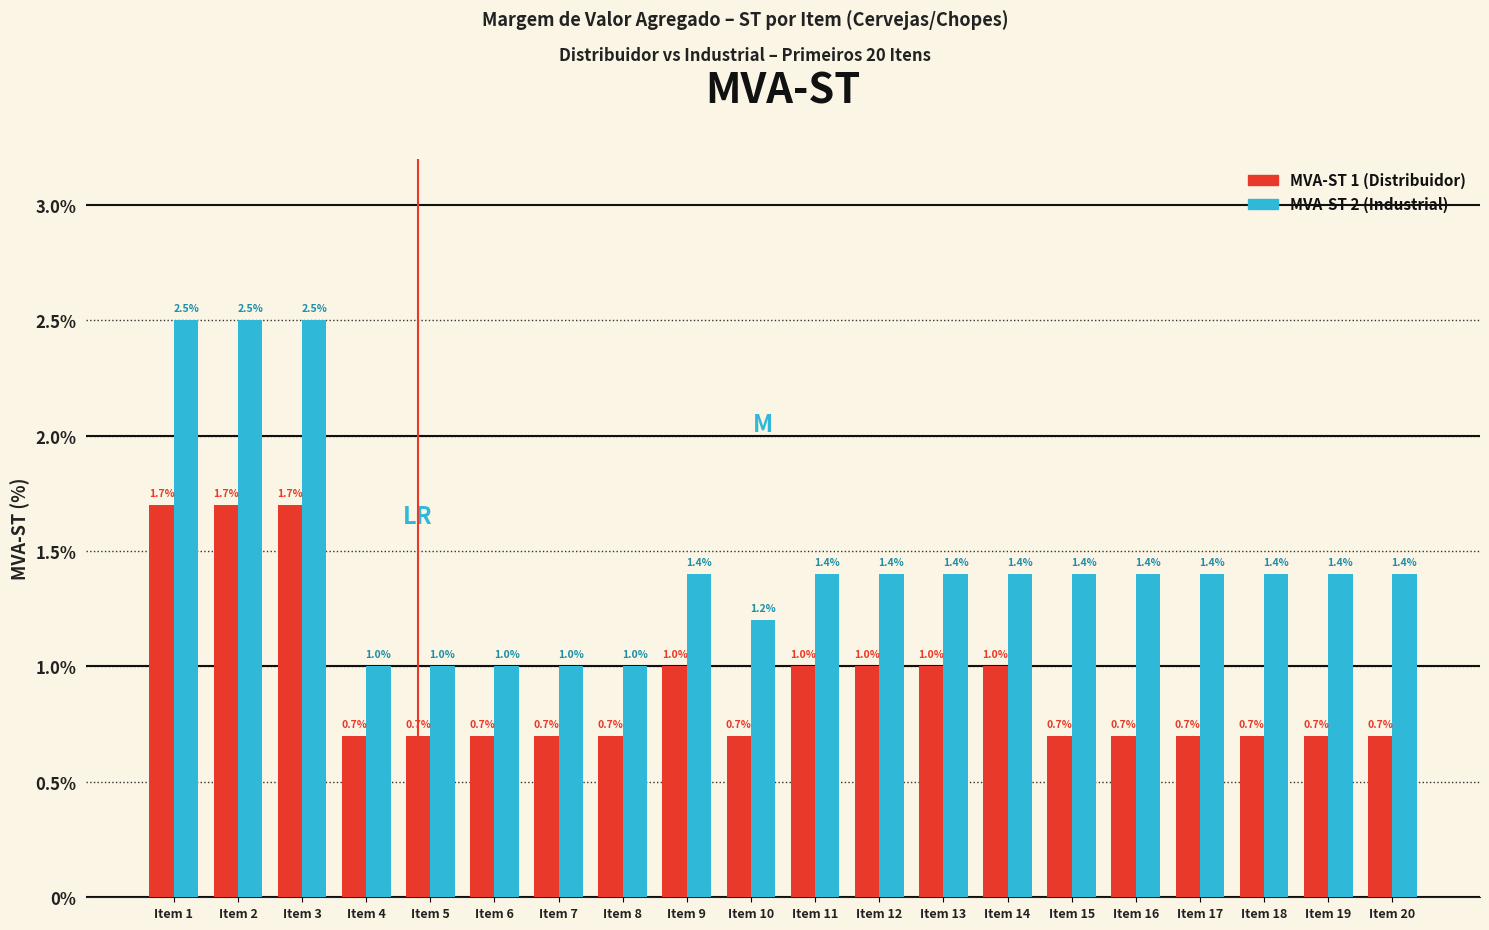

What is the value of the MVA-ST 2 (Industrial) bar at the 8th from the left?

1.0